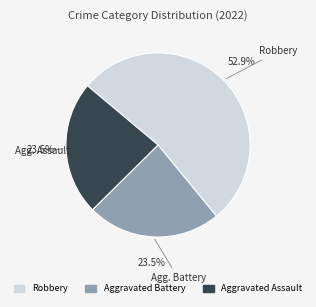

Is there a majority slice in this chart?

Yes